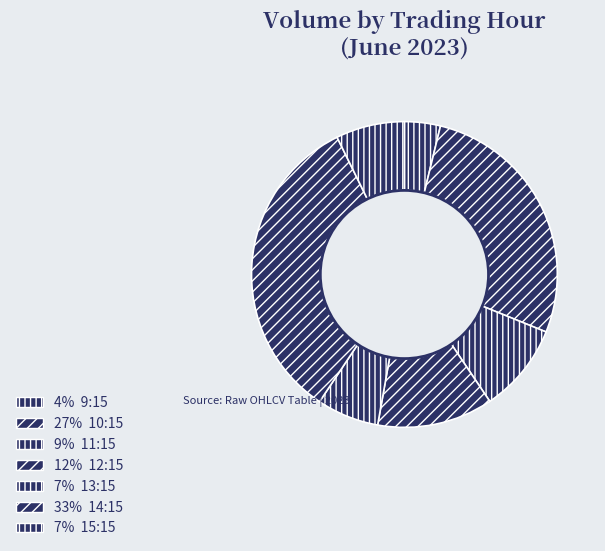

How many slices are in this pie chart?

7